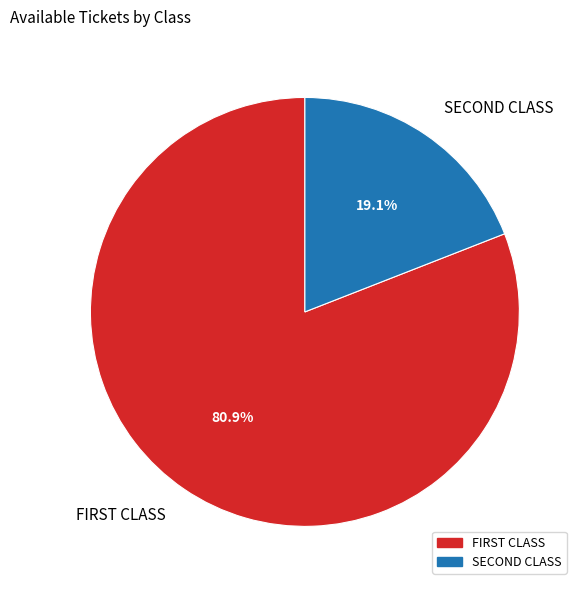

Which category has the smallest portion of the pie?

SECOND CLASS